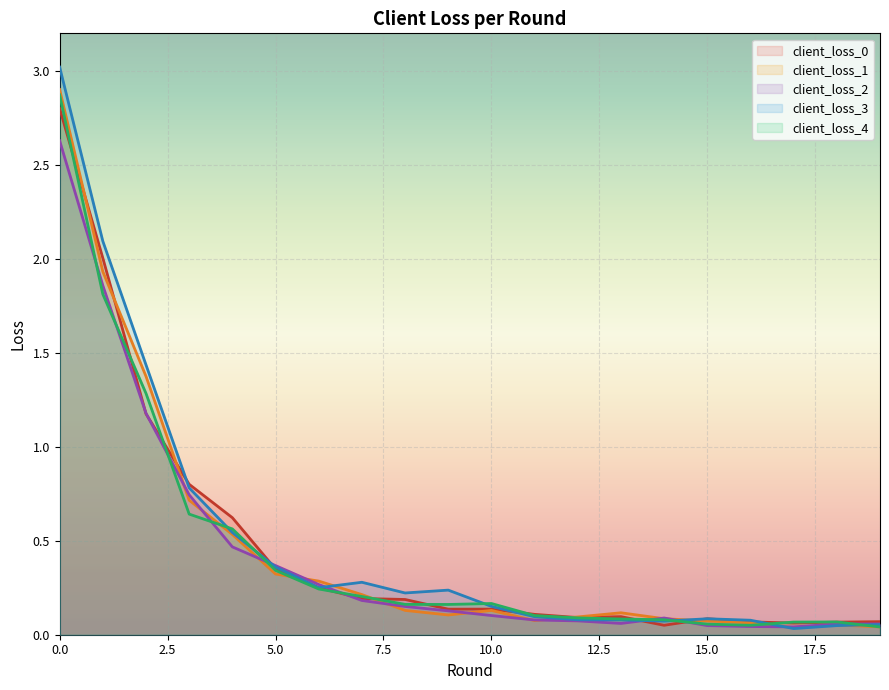

At which category does client_loss_2 reach its first local valley?

13